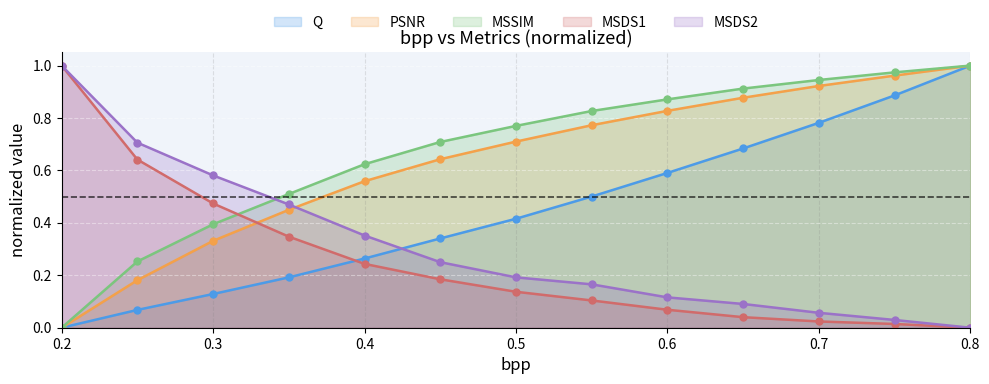

What is the difference between the MSDS1 values at 0.45 and 0.55?

0.1